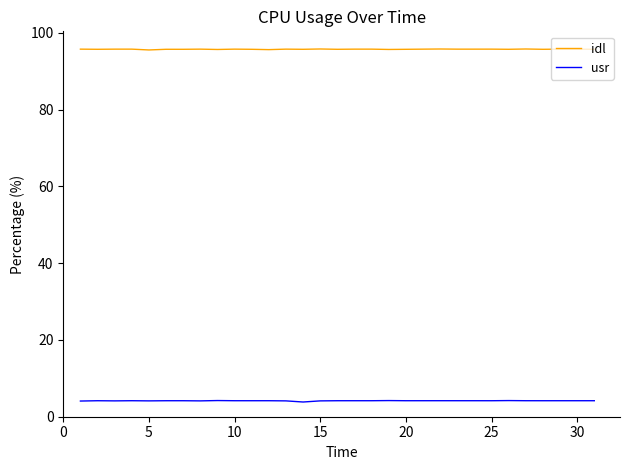

What is the lowest value of the idl series?

95.6